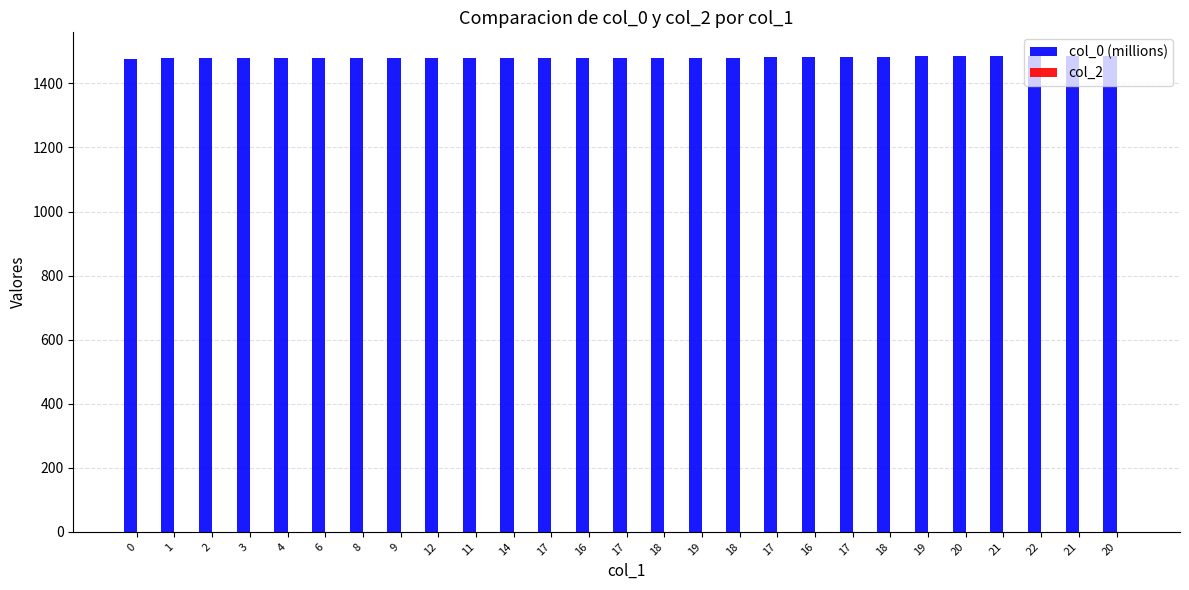

How many categories are shown in the chart?

27